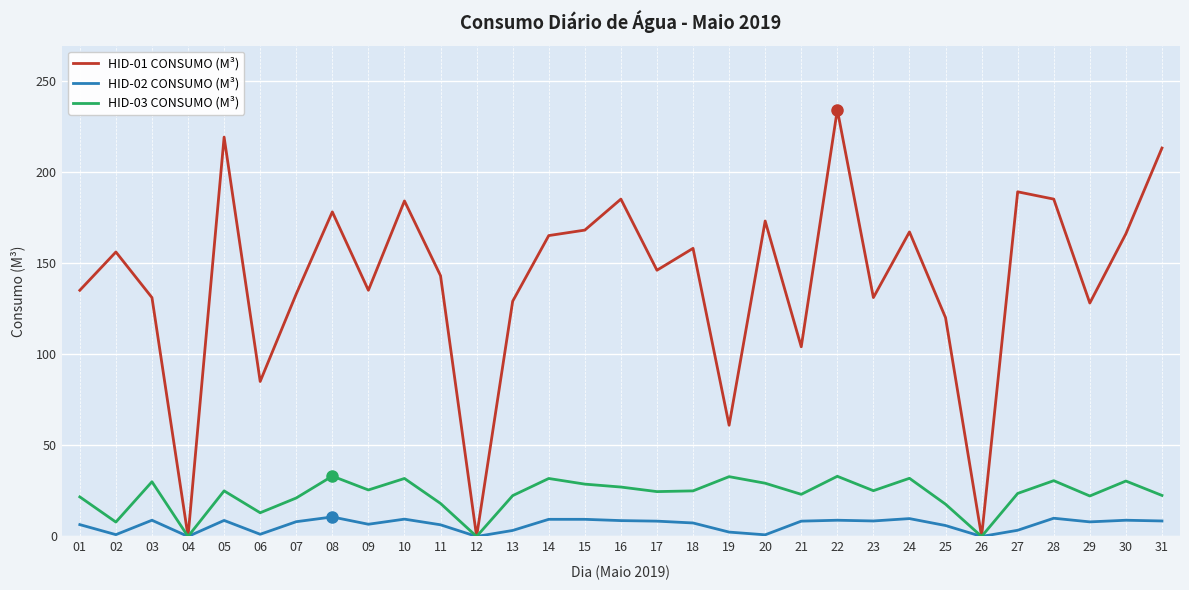

Rank the series by their maximum value, from lowest to highest.

HID-02 CONSUMO (M³), HID-03 CONSUMO (M³), HID-01 CONSUMO (M³)